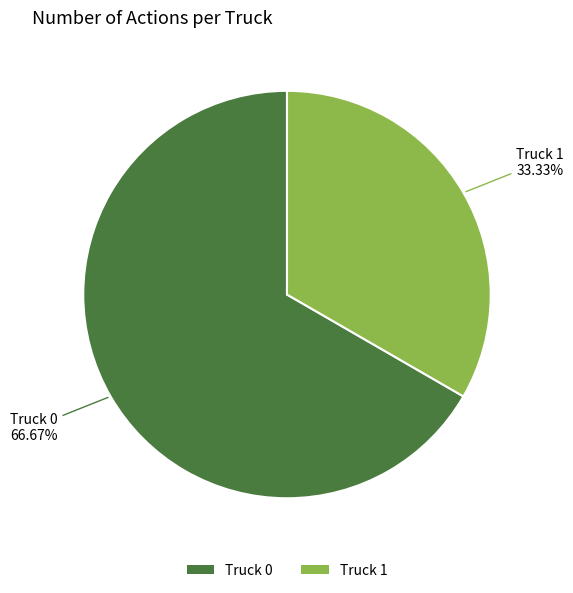

Does Truck 1 account for over 50% of the chart?

No